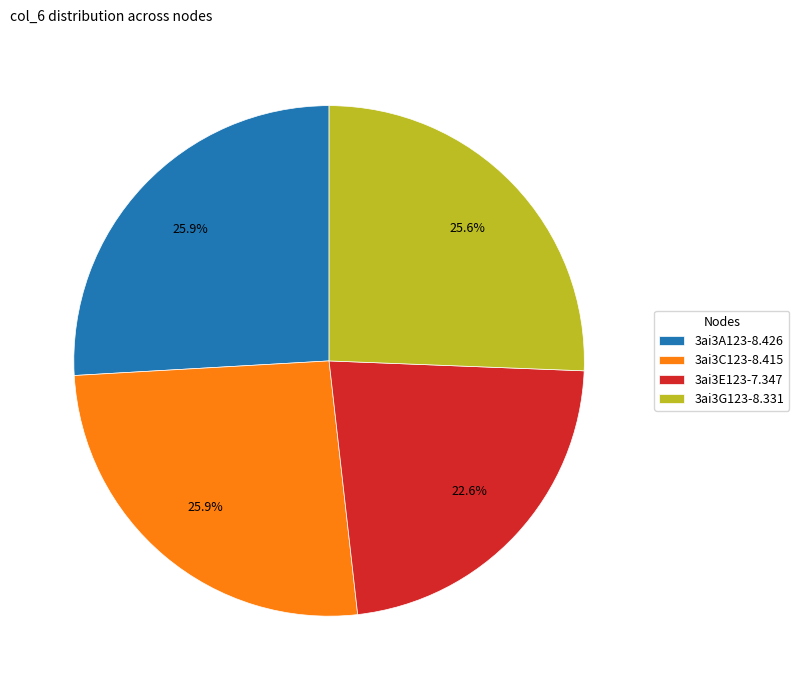

Which slice is the smallest?

3ai3E123